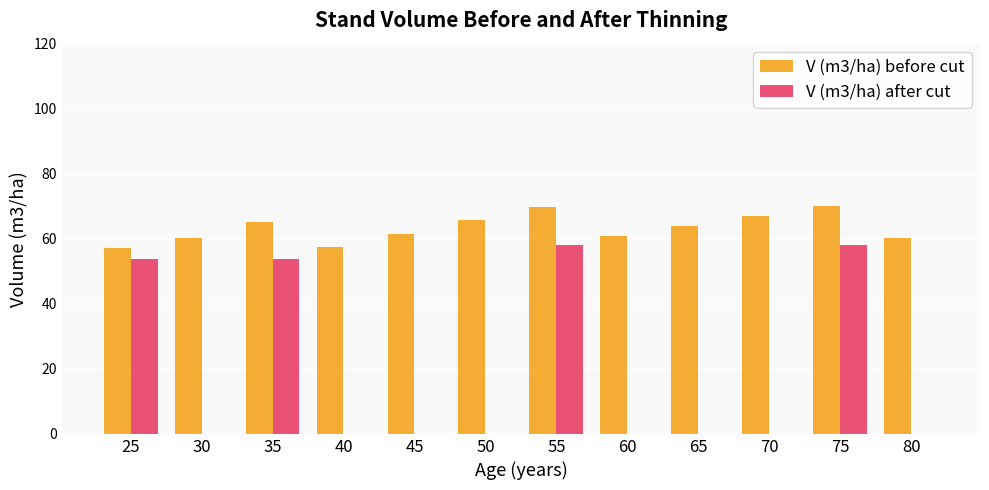

How many groups of bars are there?

12